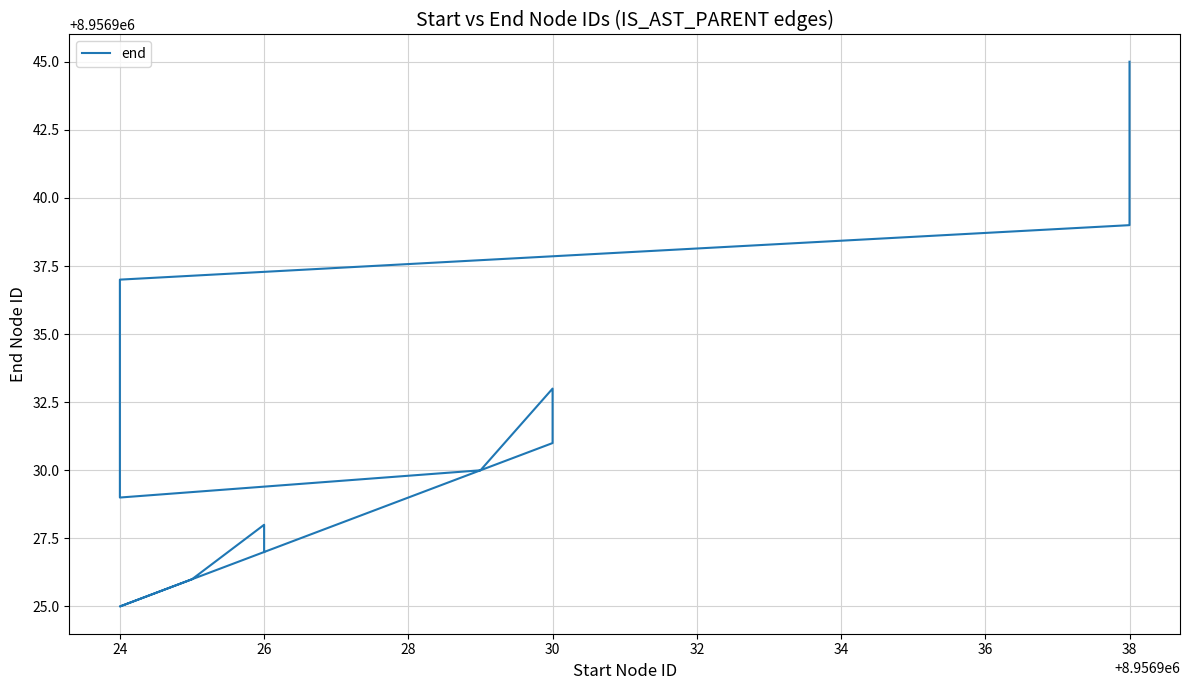

How many data points are less than 8956935?

10